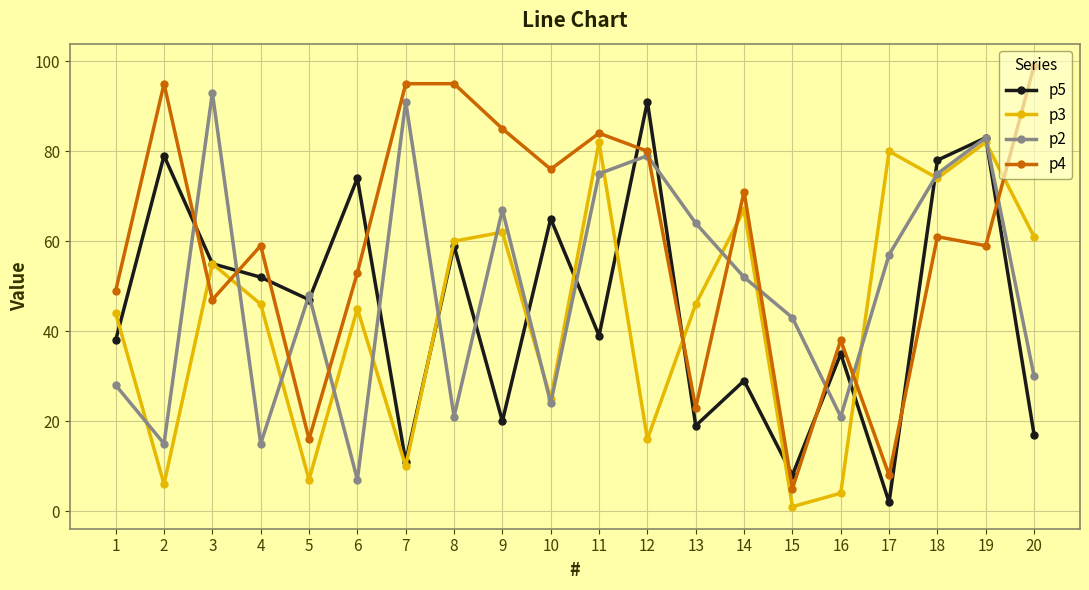

At how many categories does at least one series exceed 32?

20